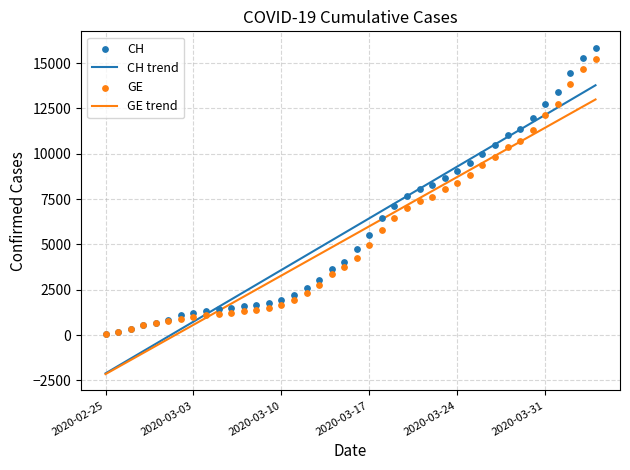

At how many categories does at least one series exceed -209?

40